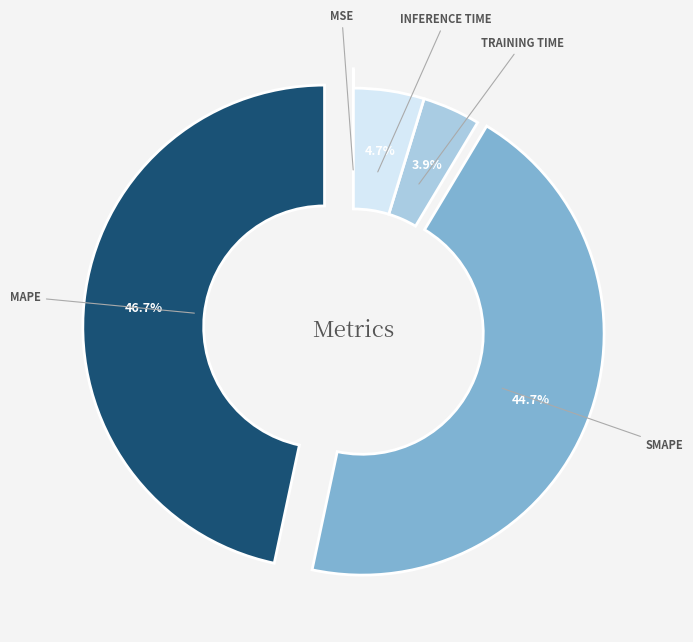

Is there a majority slice in this chart?

No